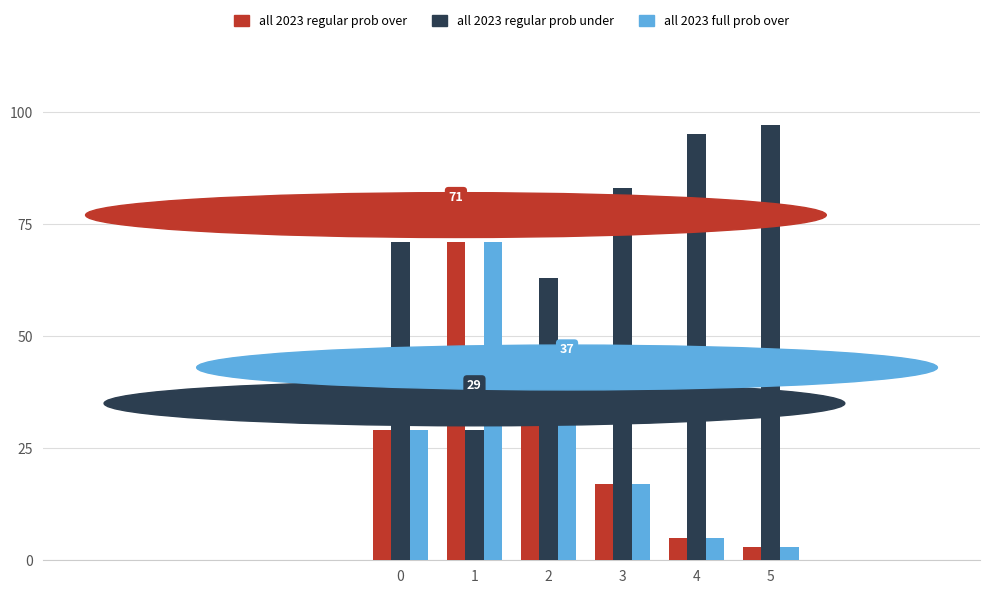

Reading left to right, extract all data points from this chart.

all 2023 regular prob over: 0=29	1=71	2=37	3=17	4=5	5=3
all 2023 regular prob under: 0=71	1=29	2=63	3=83	4=95	5=97
all 2023 full prob over: 0=29	1=71	2=37	3=17	4=5	5=3